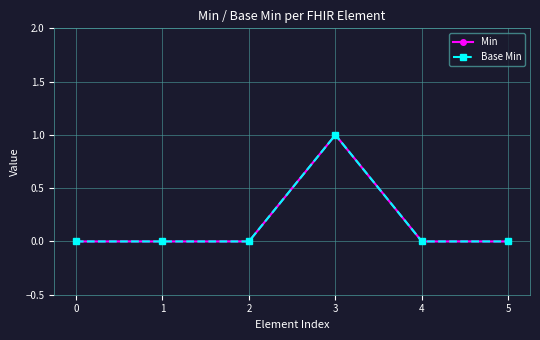

The value of Base Min at 1 is 1. True or false?

False